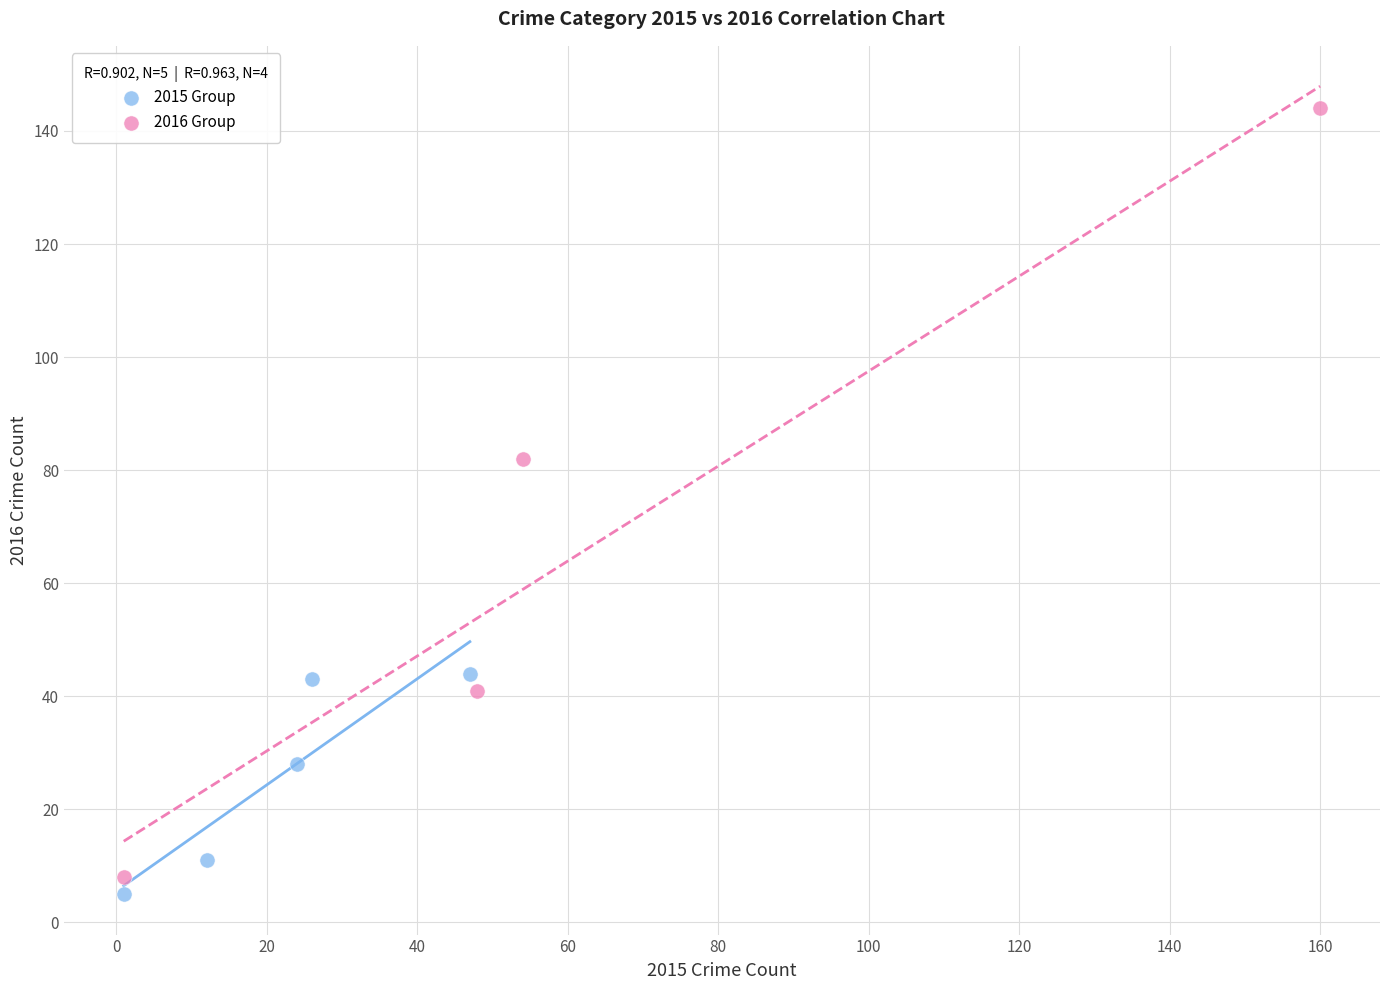

Which series contains the highest Y value?

2016 Group